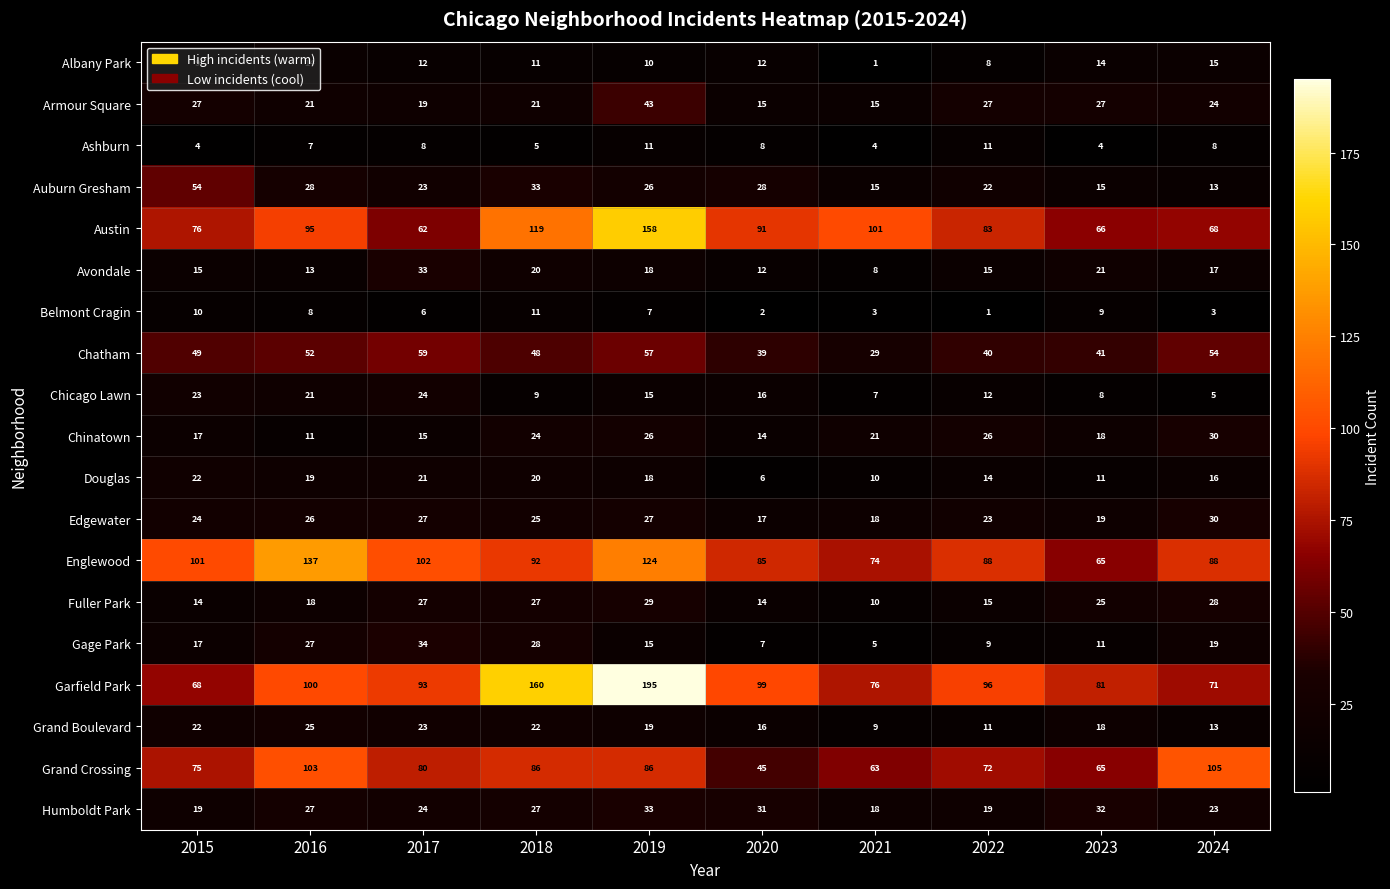

Which series has the widest spread of values?

Garfield Park